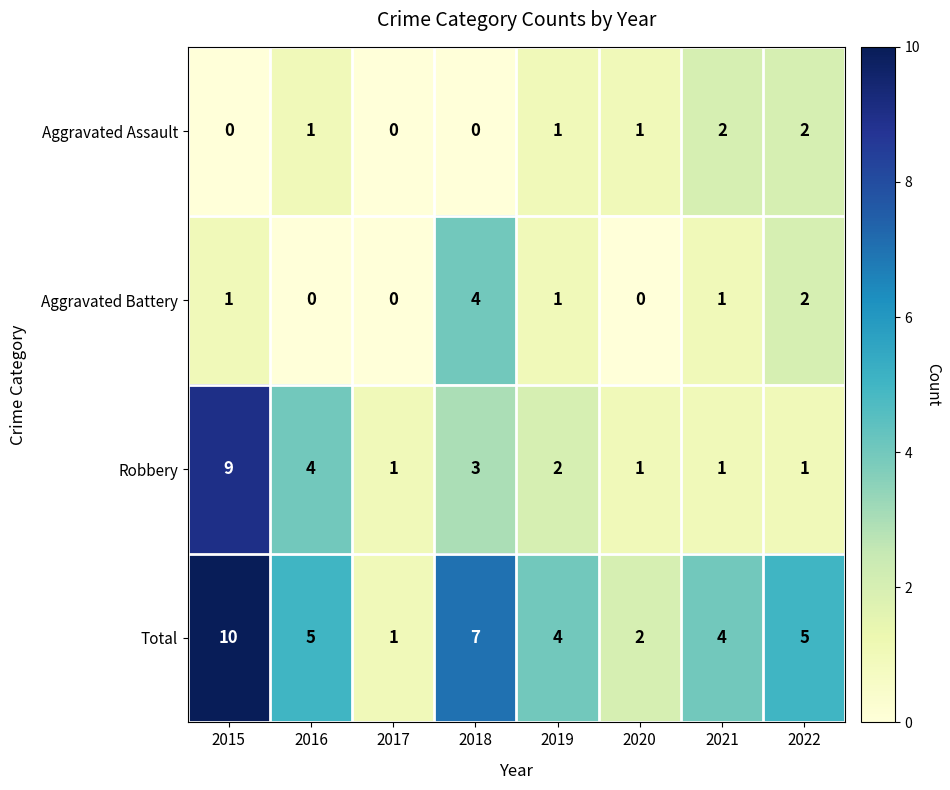

What is the sum of all Total values?

38